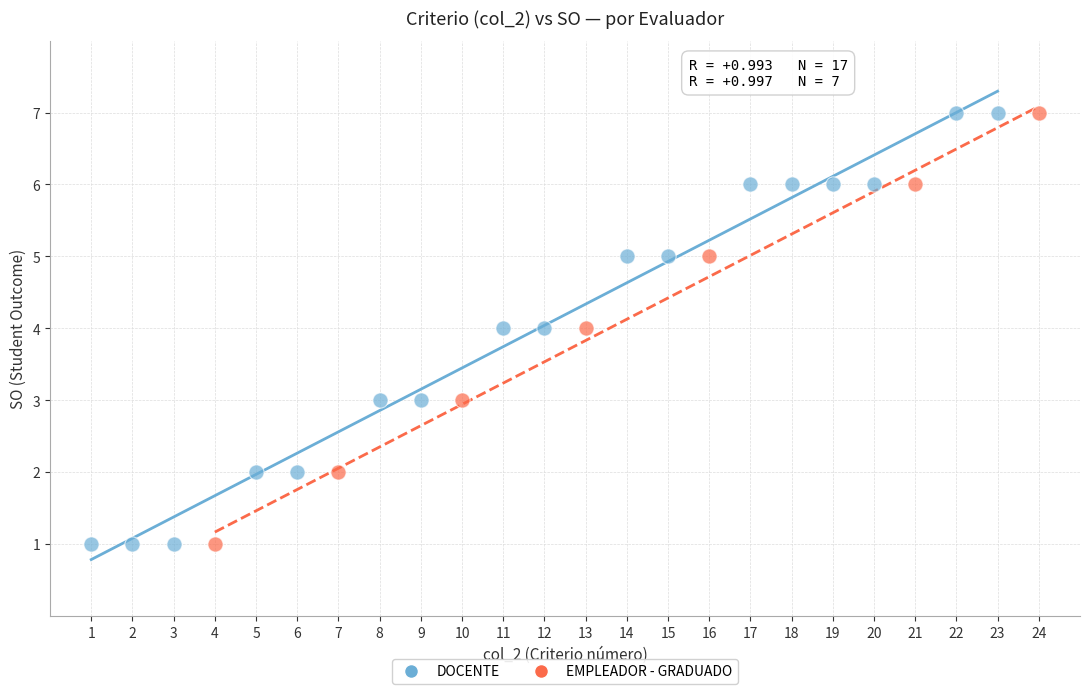

Which series has the largest Y range (max minus min)?

DOCENTE